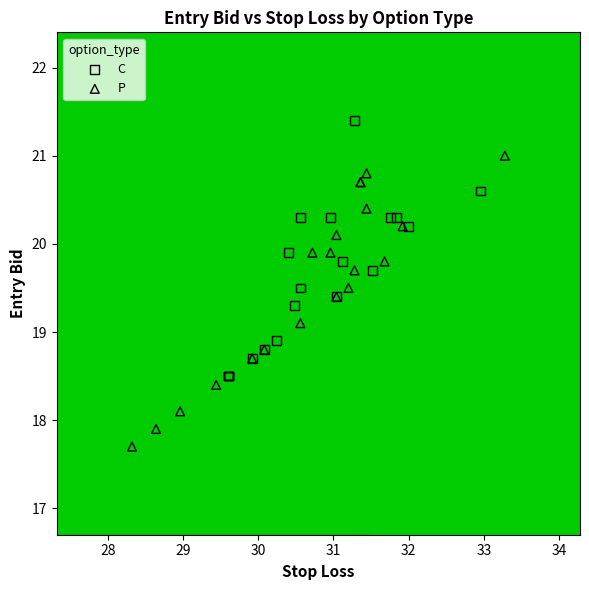

Which series reaches the maximum Y coordinate?

C